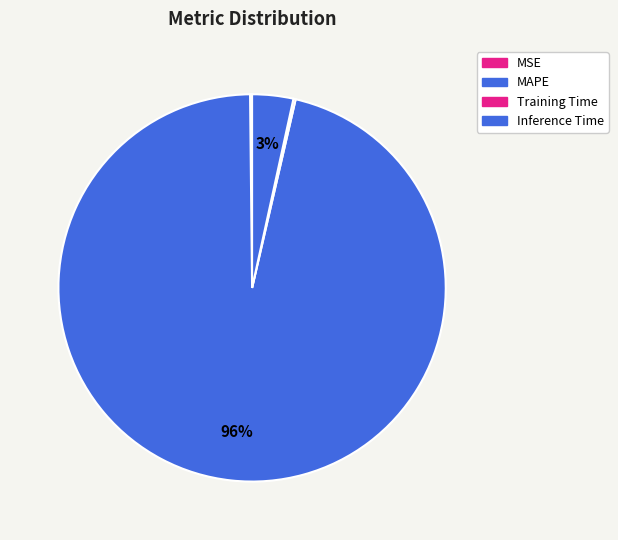

To the nearest percent, what portion does Inference Time represent?

3%